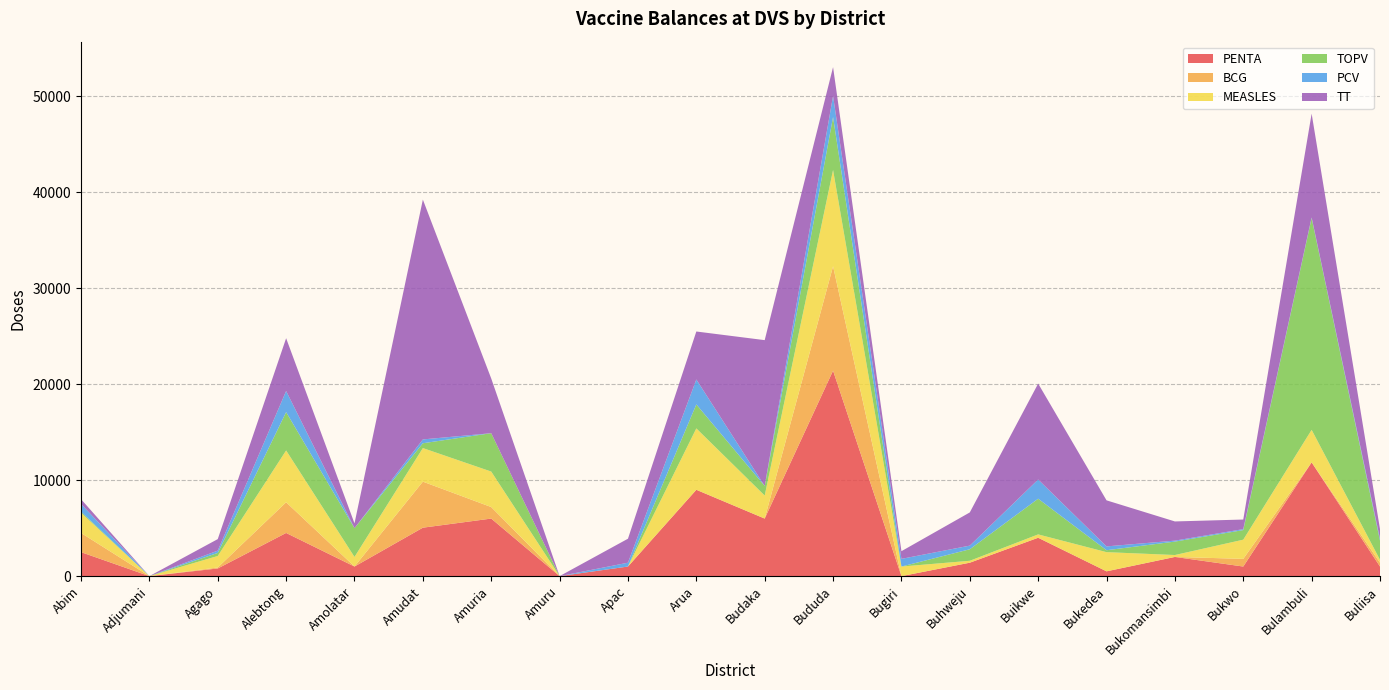

Reading right to left, list all the values displayed in this chart.

PENTA: Buliisa=1000	Bulambuli=11860	Bukwo=1000	Bukomansimbi=2000	Bukedea=500	Buikwe=4000	Buhweju=1400	Bugiri=0	Bududa=21420	Budaka=6000	Arua=9000	Apac=1000	Amuru=0	Amuria=6000	Amudat=5050	Amolatar=1000	Alebtong=4500	Agago=800	Adjumani=0	Abim=2500
BCG: Buliisa=400	Bulambuli=0	Bukwo=800	Bukomansimbi=0	Bukedea=0	Buikwe=0	Buhweju=0	Bugiri=0	Bududa=10880	Budaka=0	Arua=0	Apac=0	Amuru=0	Amuria=1200	Amudat=4800	Amolatar=0	Alebtong=3200	Agago=100	Adjumani=0	Abim=2000
MEASLES: Buliisa=300	Bulambuli=3390	Bukwo=2000	Bukomansimbi=200	Bukedea=2000	Buikwe=350	Buhweju=200	Bugiri=1000	Bududa=10040	Budaka=2400	Arua=6400	Apac=0	Amuru=0	Amuria=3700	Amudat=3500	Amolatar=1000	Alebtong=5400	Agago=1200	Adjumani=0	Abim=2100
TOPV: Buliisa=2000	Bulambuli=22080	Bukwo=1000	Bukomansimbi=1400	Bukedea=200	Buikwe=3720	Buhweju=1200	Bugiri=0	Bududa=5520	Budaka=1000	Arua=2500	Apac=0	Amuru=0	Amuria=4000	Amudat=500	Amolatar=3000	Alebtong=4000	Agago=320	Adjumani=0	Abim=120
PCV: Buliisa=200	Bulambuli=60	Bukwo=100	Bukomansimbi=100	Bukedea=400	Buikwe=2000	Buhweju=380	Bugiri=800	Bududa=2200	Budaka=0	Arua=2600	Apac=400	Amuru=0	Amuria=0	Amudat=400	Amolatar=0	Alebtong=2200	Agago=240	Adjumani=0	Abim=800
TT: Buliisa=1000	Bulambuli=10820	Bukwo=1000	Bukomansimbi=2000	Bukedea=4800	Buikwe=10000	Buhweju=3460	Bugiri=800	Bududa=3000	Budaka=15200	Arua=5000	Apac=2500	Amuru=0	Amuria=5700	Amudat=25000	Amolatar=500	Alebtong=5500	Agago=1200	Adjumani=0	Abim=500